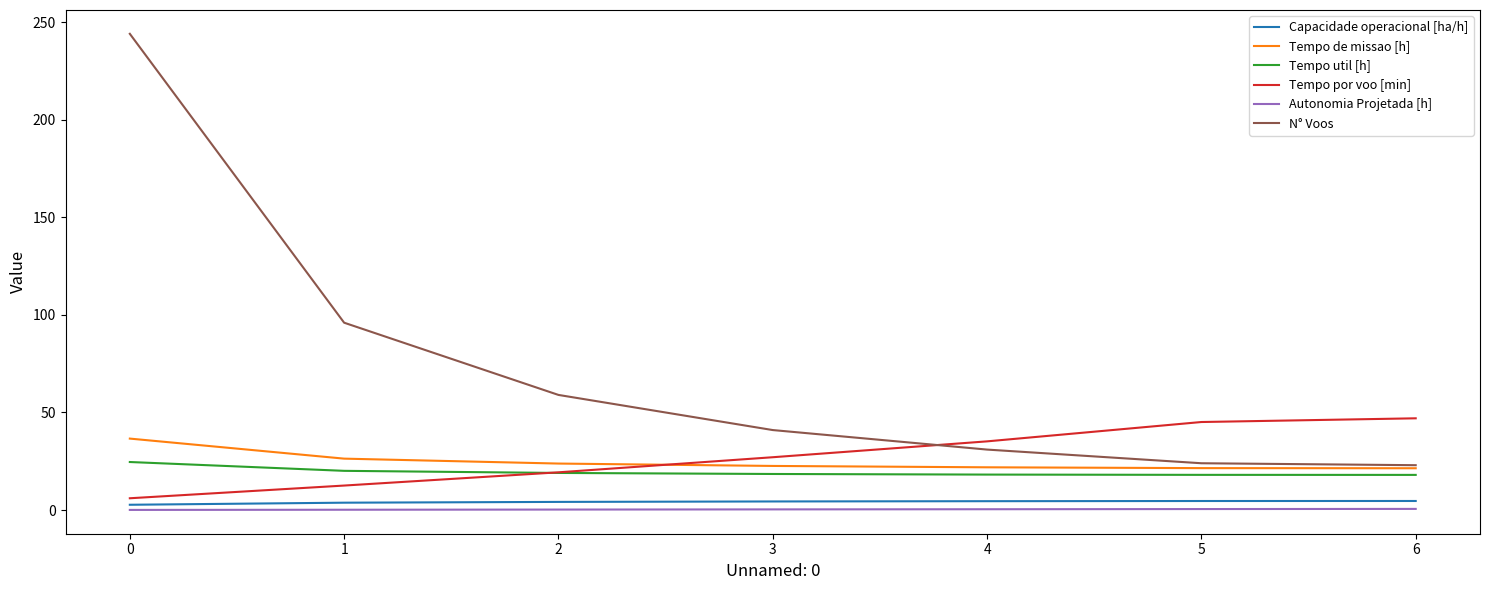

At which label does Tempo util [h] reach its peak?

0